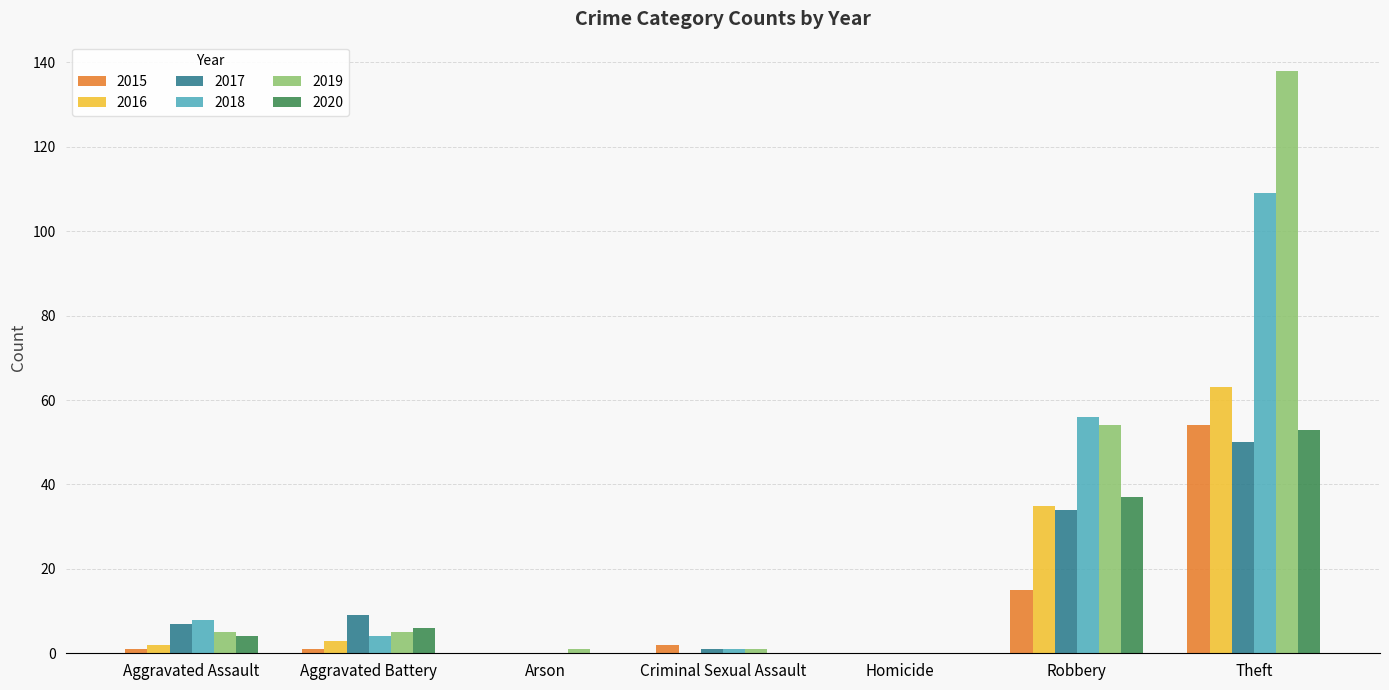

Which series changed the most between Criminal Sexual Assault and Robbery?

2018